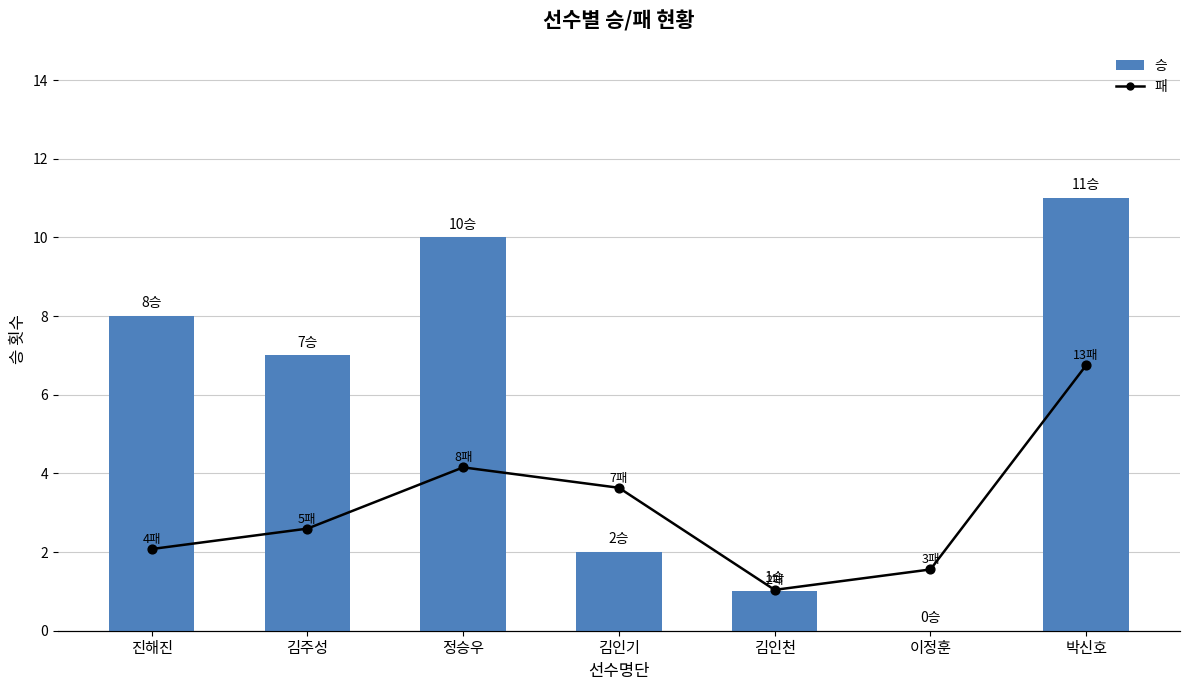

What are all the series names shown in the legend?

승, 패